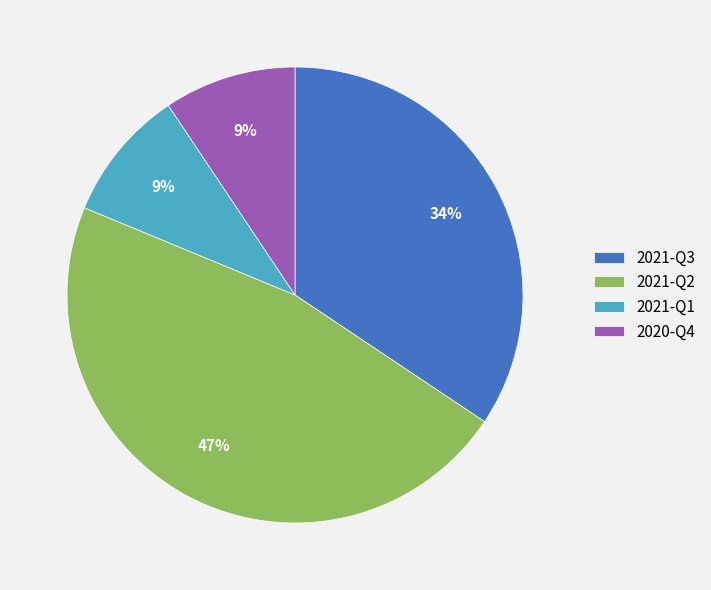

Is it true that 2020-Q4 is 3% of the pie?

False